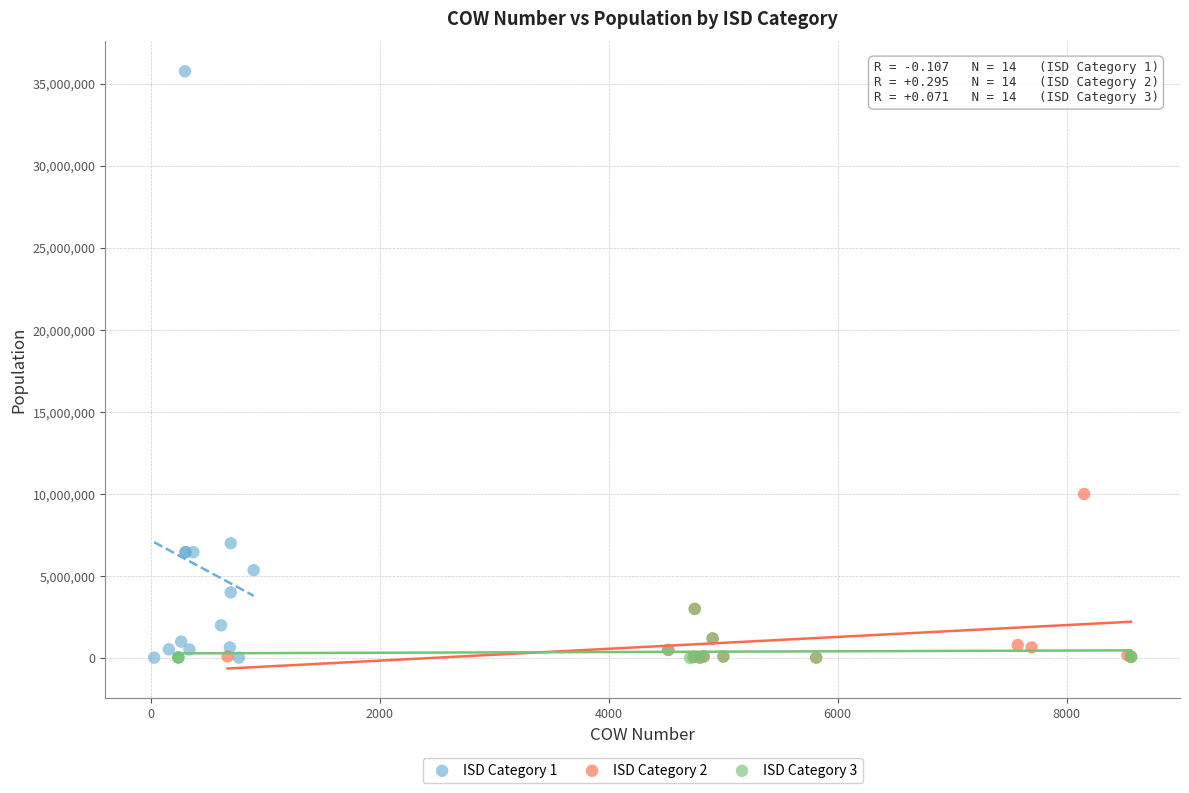

Which series has the widest spread of Y values?

ISD Category 1